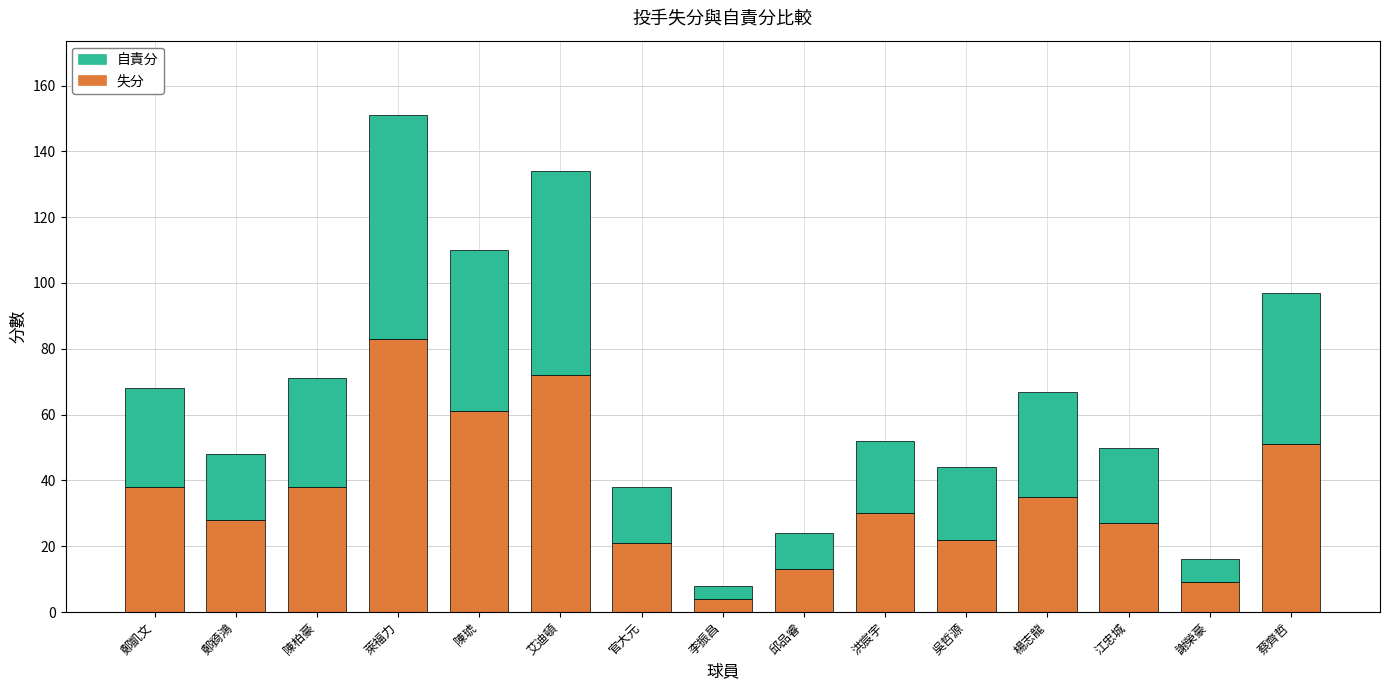

What is the sum of all 失分 values?

532